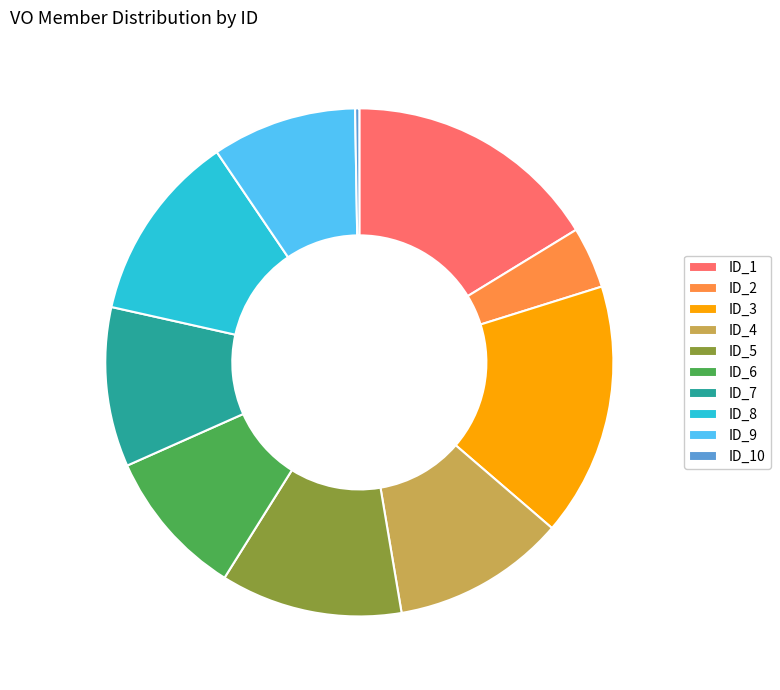

Between ID_4 and ID_1, which is larger?

ID_1